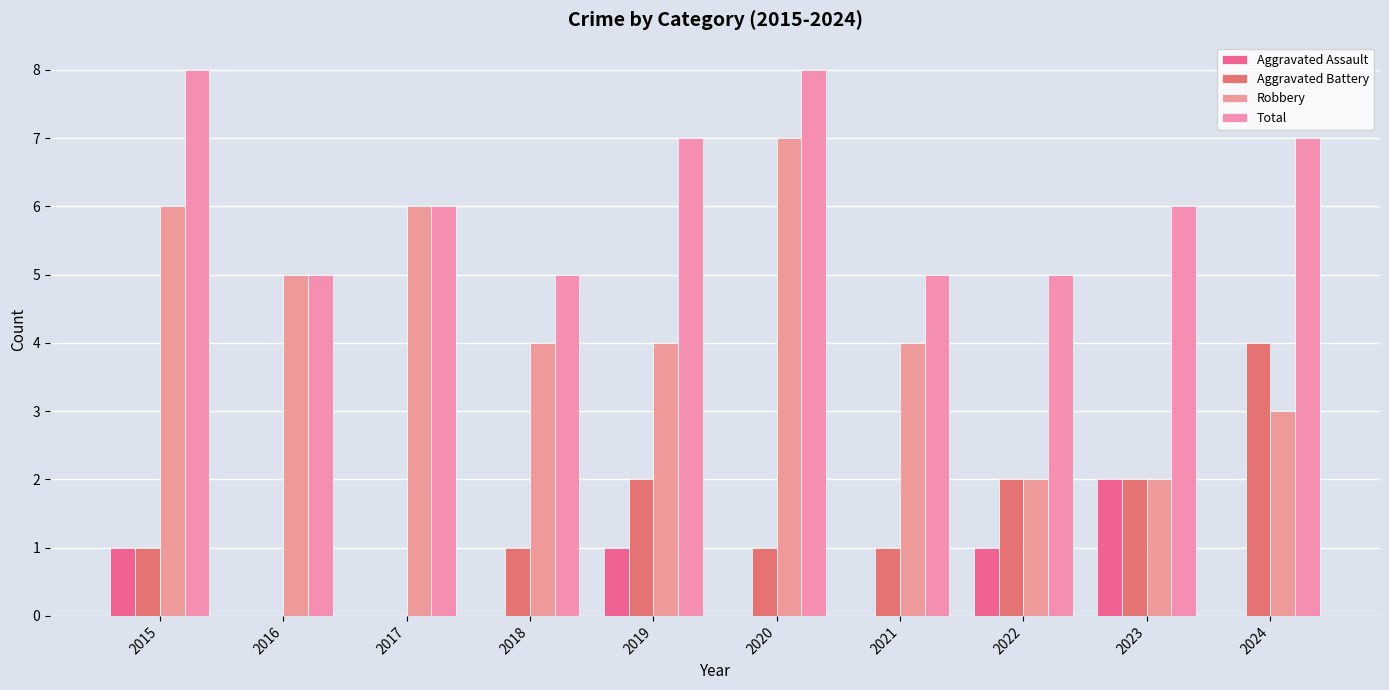

What is the maximum value for Robbery?

7